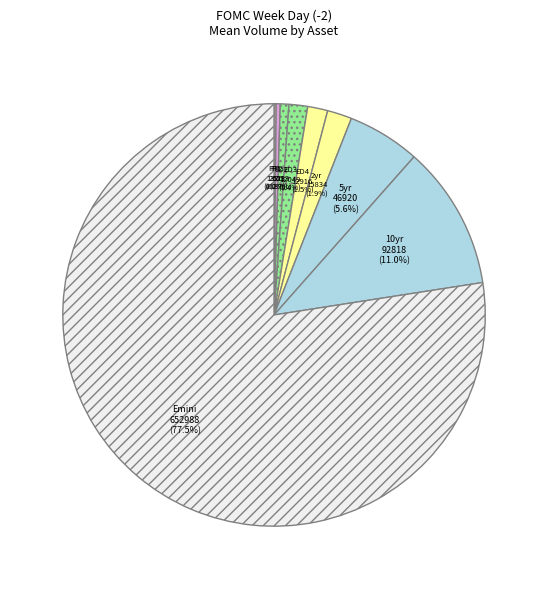

What is the ratio of the value at 2yr to the value at 5yr?

0.3